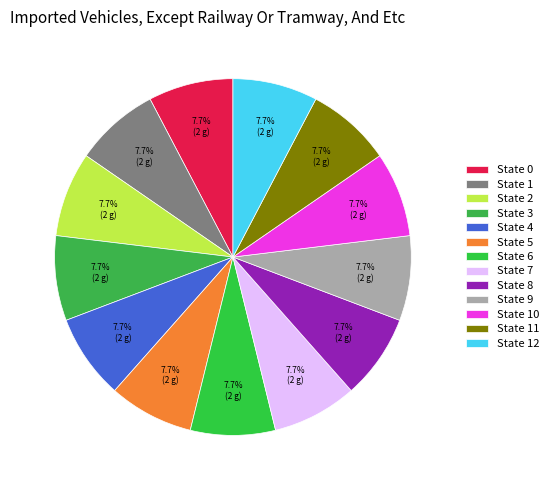

How many slices are in this pie chart?

13